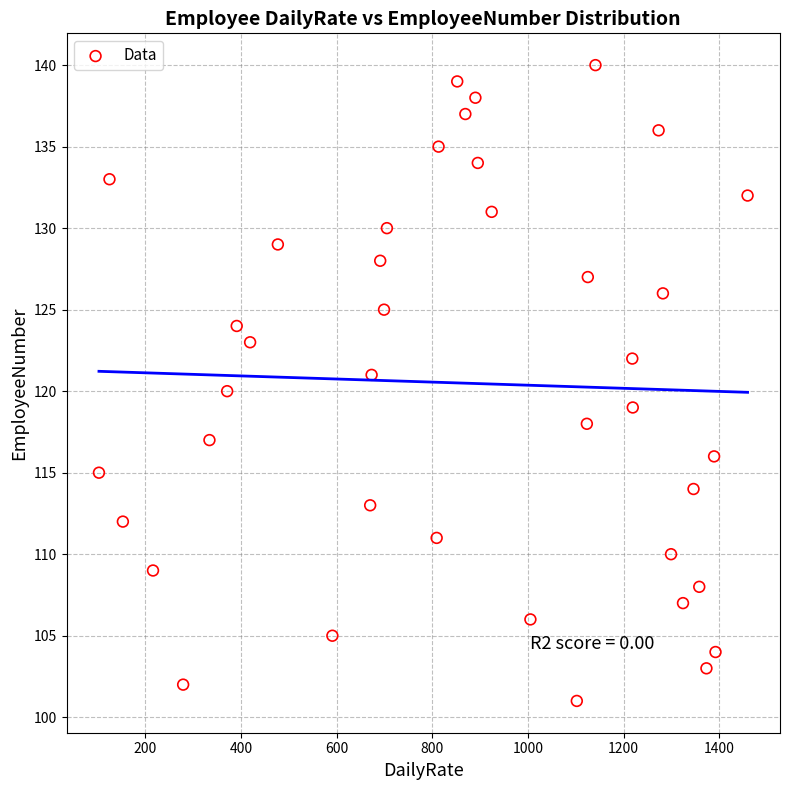

What is the range of Y values (max minus min)?

39